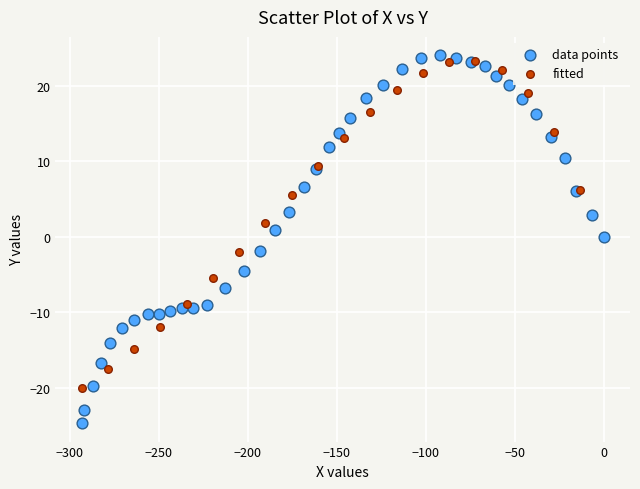

Which series has the largest Y range (max minus min)?

data points